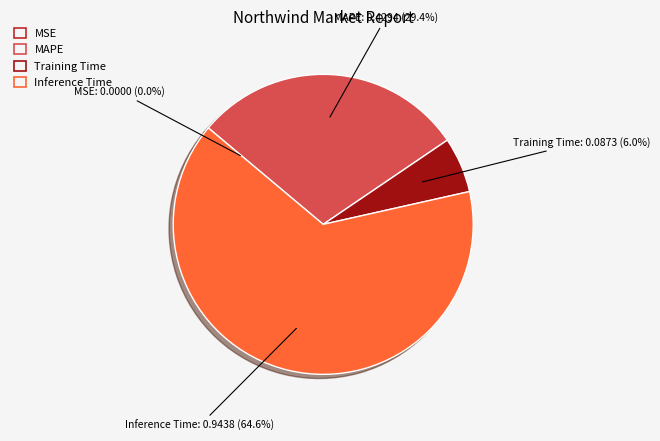

To the nearest percent, what is the difference between the largest and smallest slice percentages?

65%